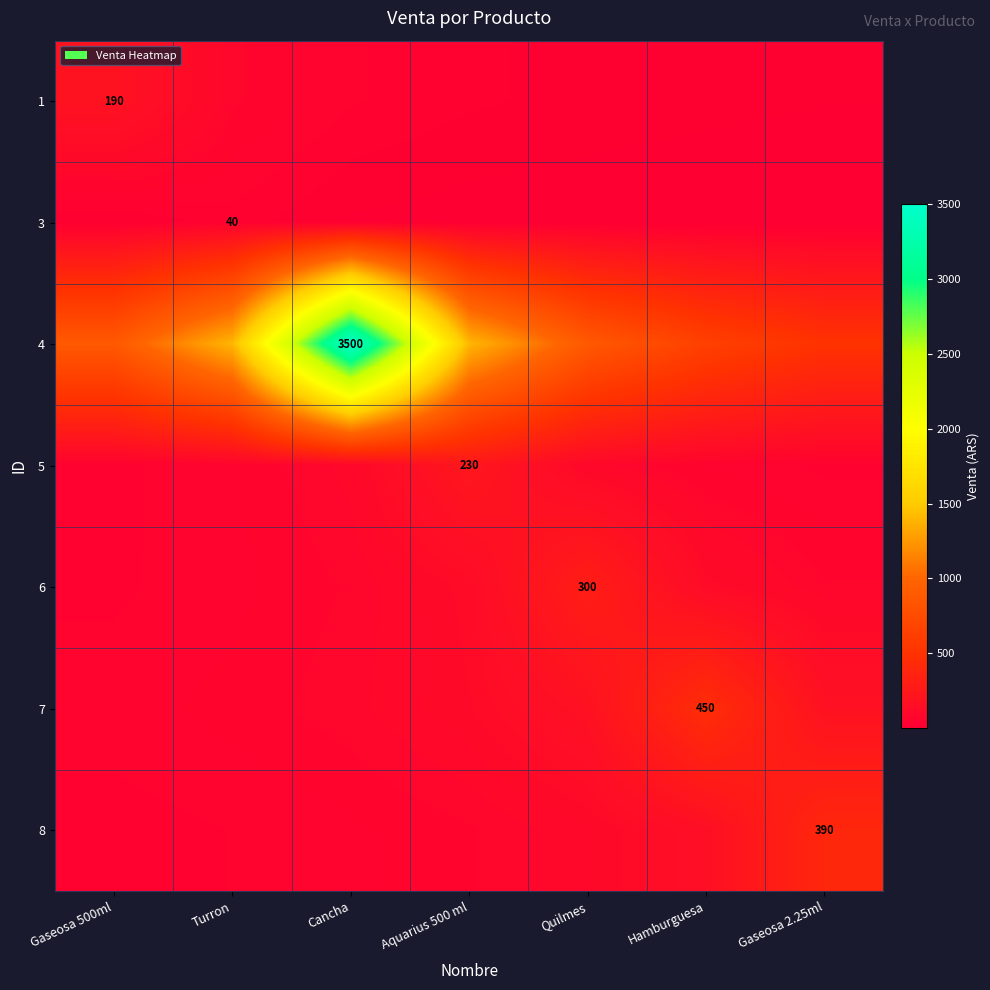

What is the difference between the maximum and minimum values in the 7 series?

397.1